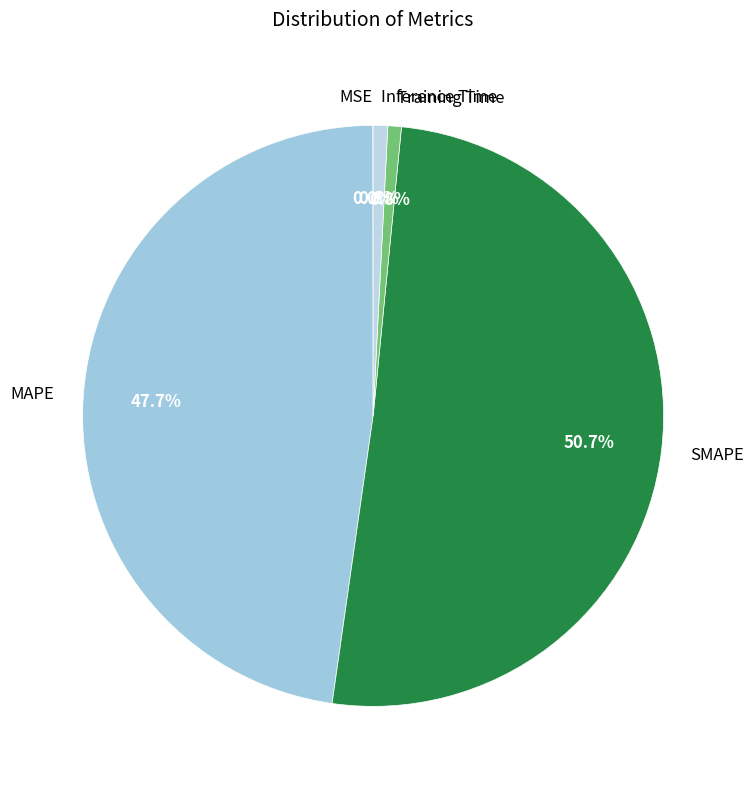

To the nearest percent, what percentage of the pie is Training Time?

1%